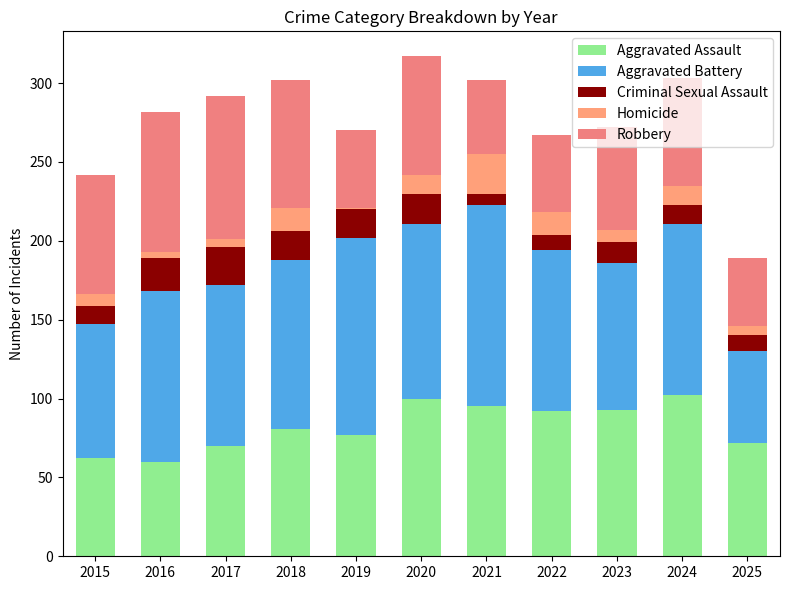

What is the difference between the second highest and second lowest values in the Aggravated Assault series?

38